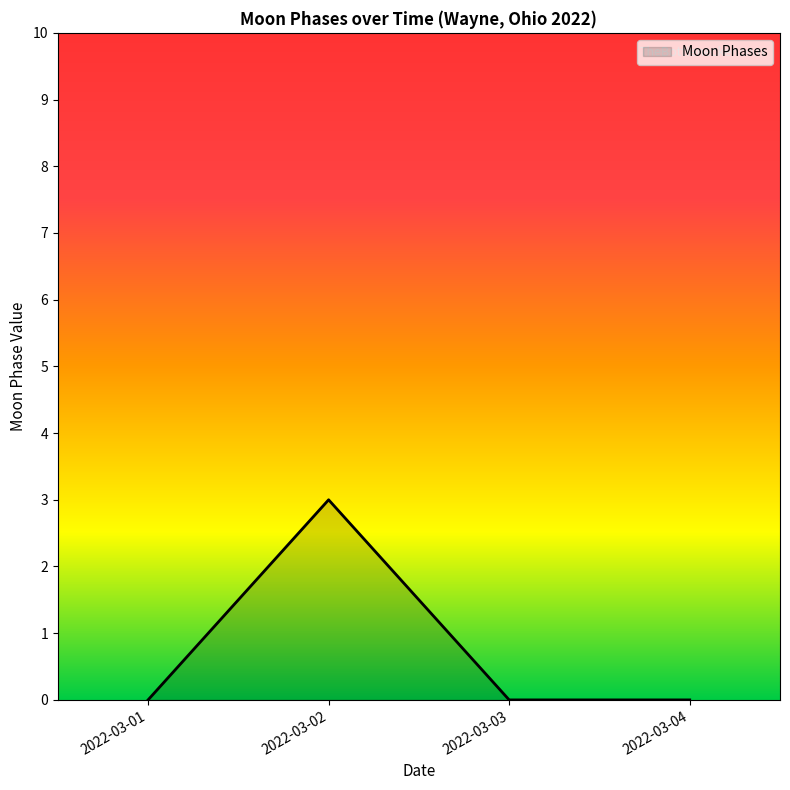

The value at 2022-03-01 is 0. True or false?

True